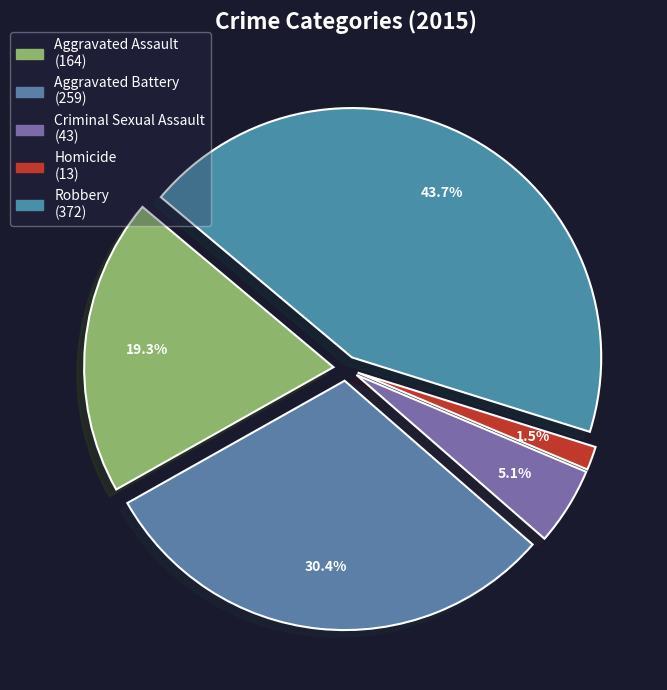

What percentage do Aggravated Battery and Aggravated Assault together represent?

49.7%